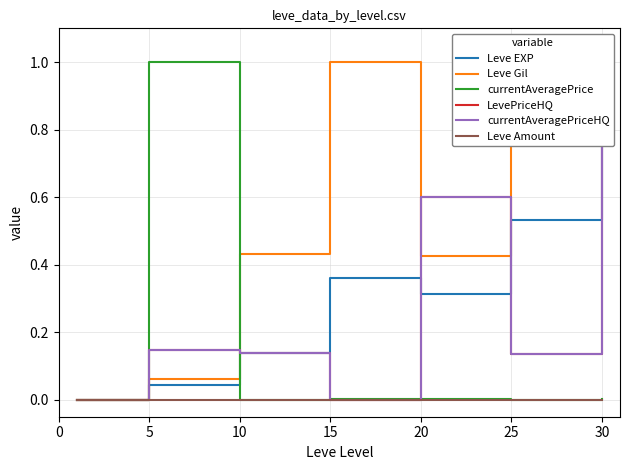

What is the average value of the currentAveragePrice series?

0.1